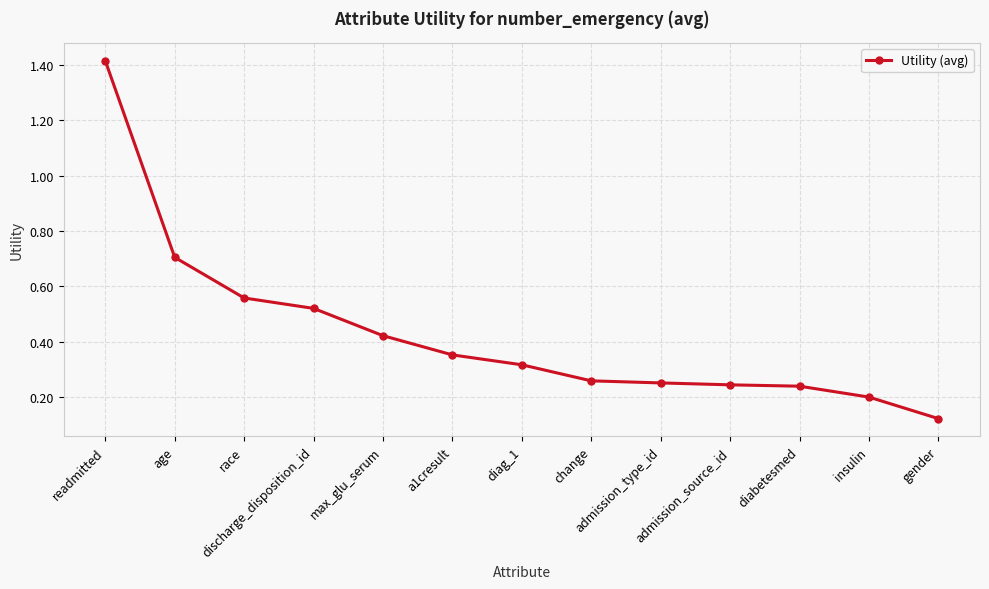

The value at age is 0.4. True or false?

False